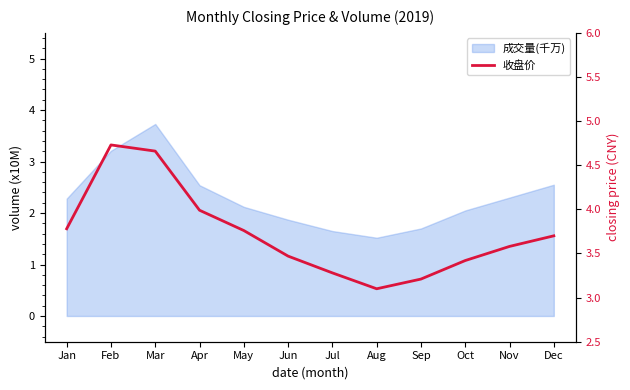

Reading left to right, what are all the values shown in this chart?

3.8	4.7	4.7	4.0	3.8	3.5	3.3	3.1	3.2	3.4	3.6	3.7